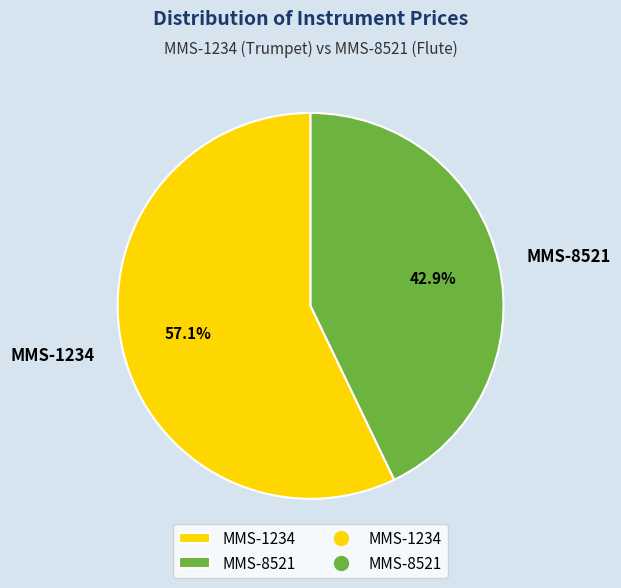

To the nearest percent, what is the combined percentage of MMS-8521 and MMS-1234?

100%